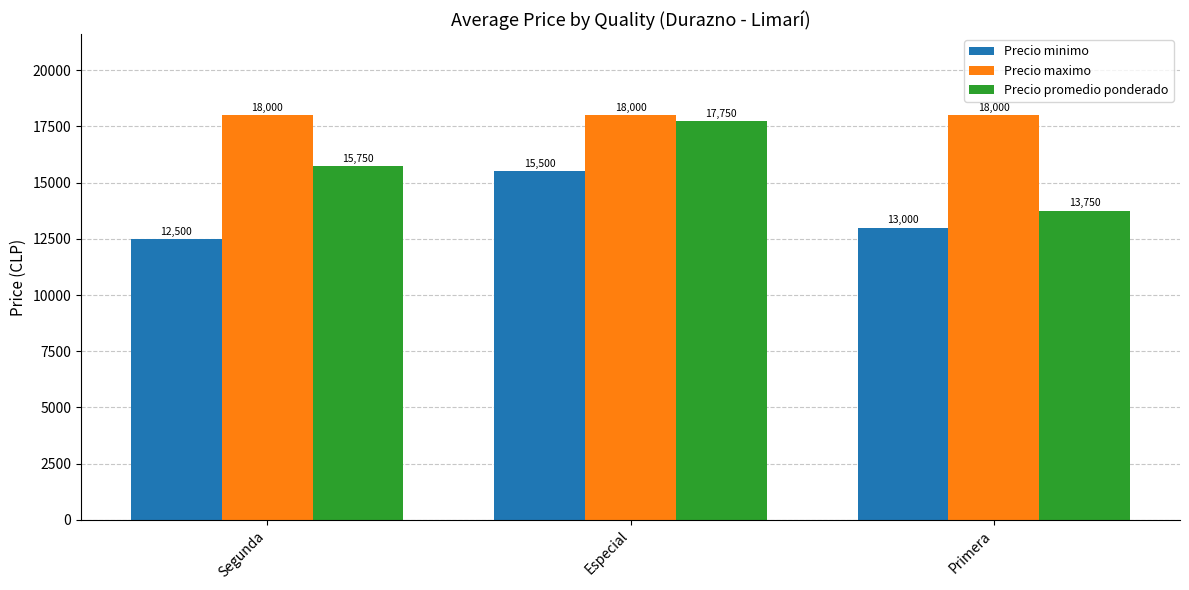

Reading left to right, what are all the values shown in this chart?

Precio minimo: 12500	15500	13000
Precio maximo: 18000	18000	18000
Precio promedio ponderado: 15750	17750	13750